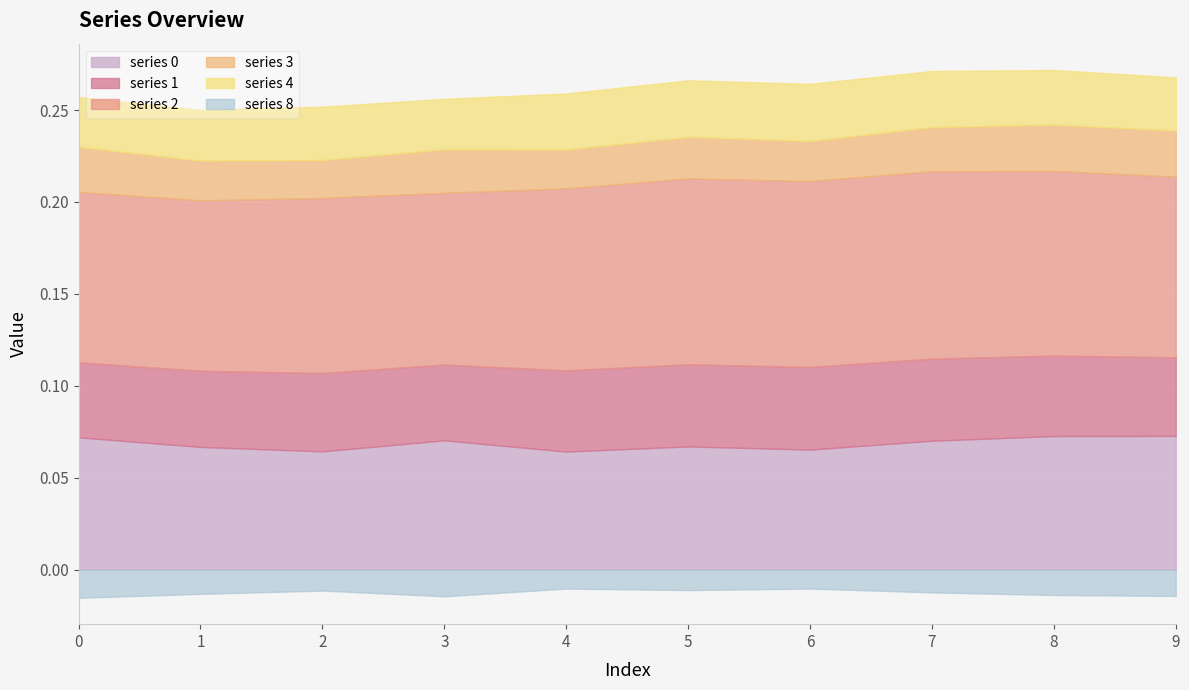

The value of 2 at 0 is 0.1. True or false?

False